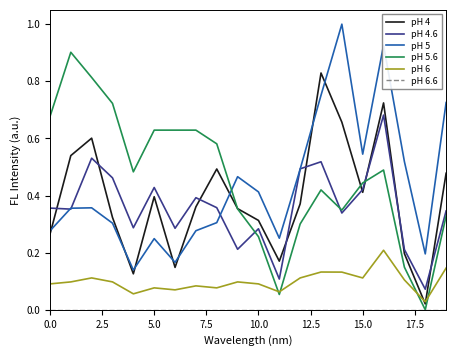

Which series ends up on top after the final intersection of pH 6 and pH 5.6?

pH 5.6